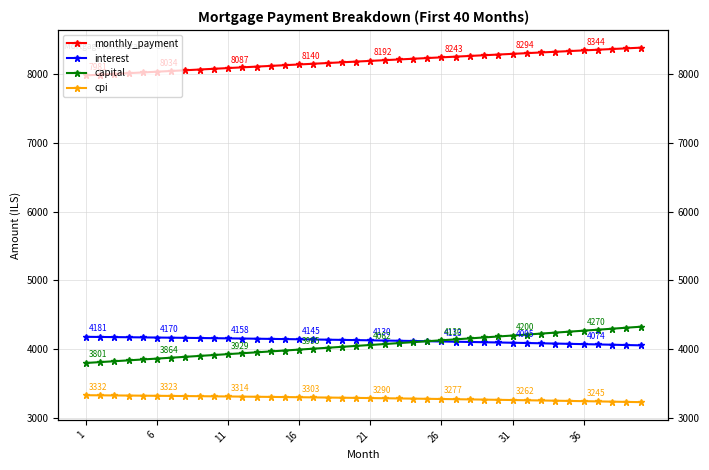

Which series has the largest range (max minus min)?

capital